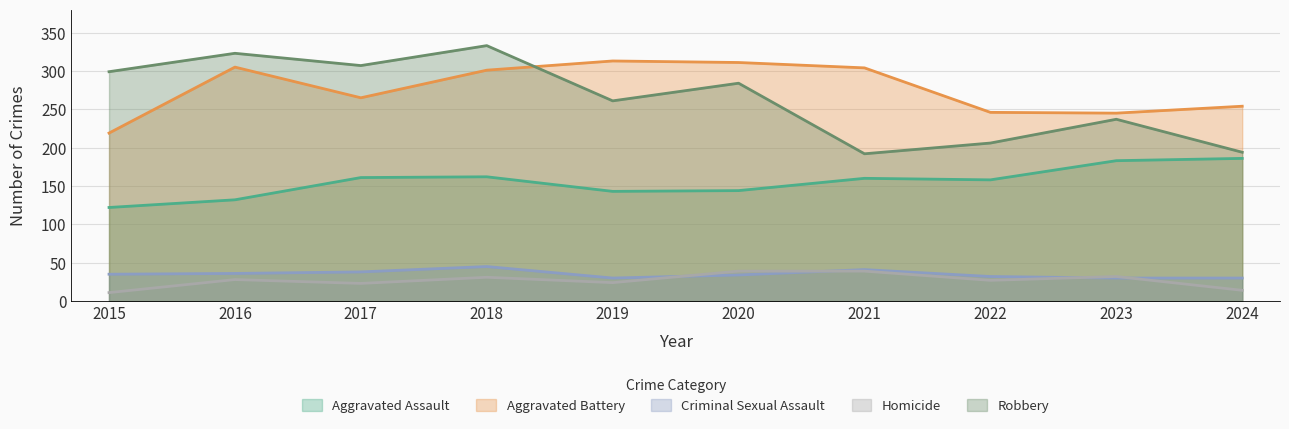

What is the smallest value displayed?

11